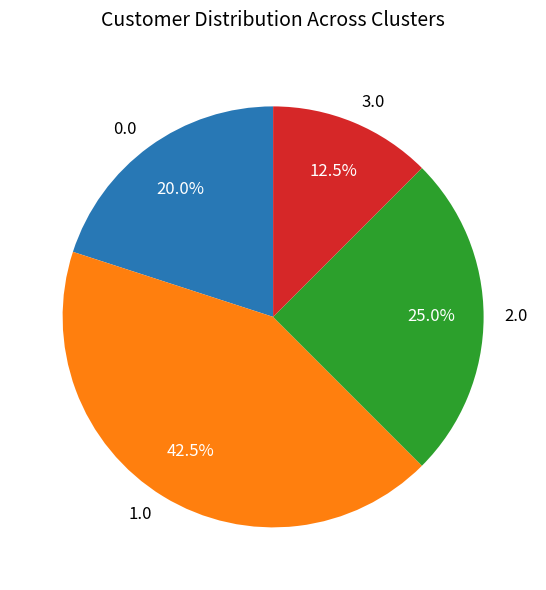

To the nearest percent, what is the average slice percentage?

25%